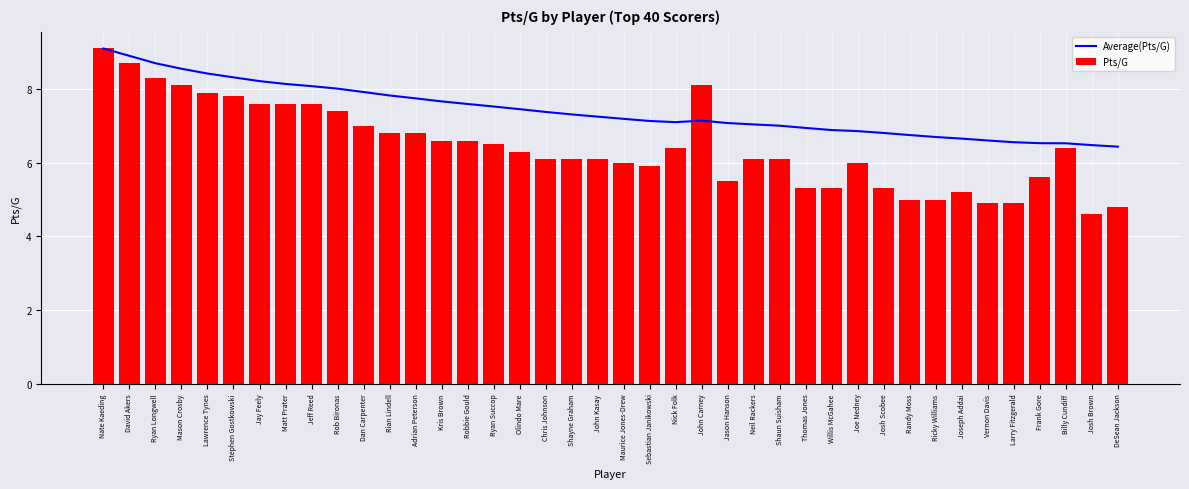

Which series has the largest total across all categories?

Average(Pts/G)